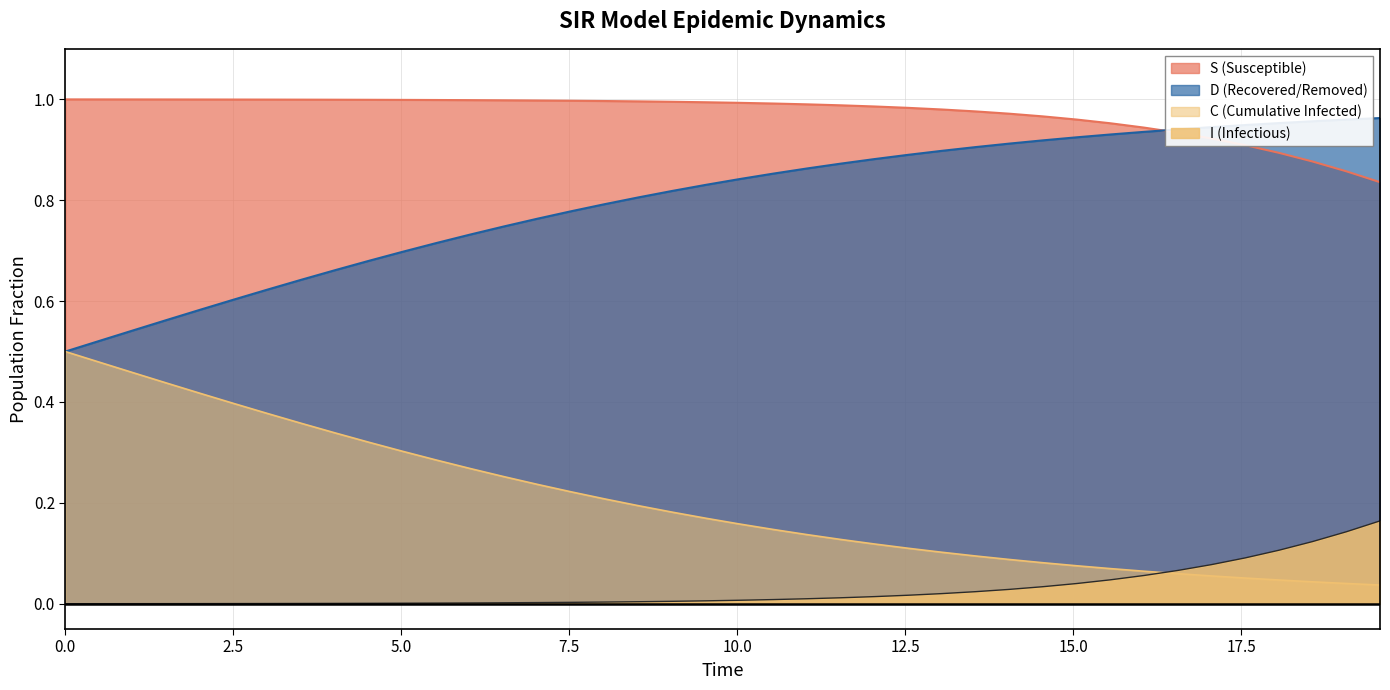

What is the spread (max minus min) of values at 12.5?

1.0